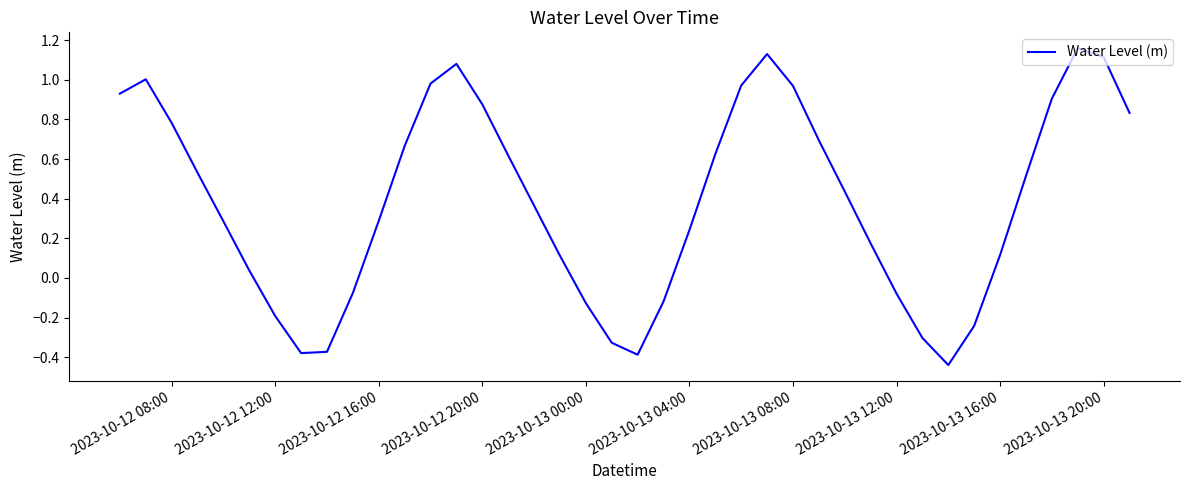

What is the difference between the maximum and minimum values?

1.6